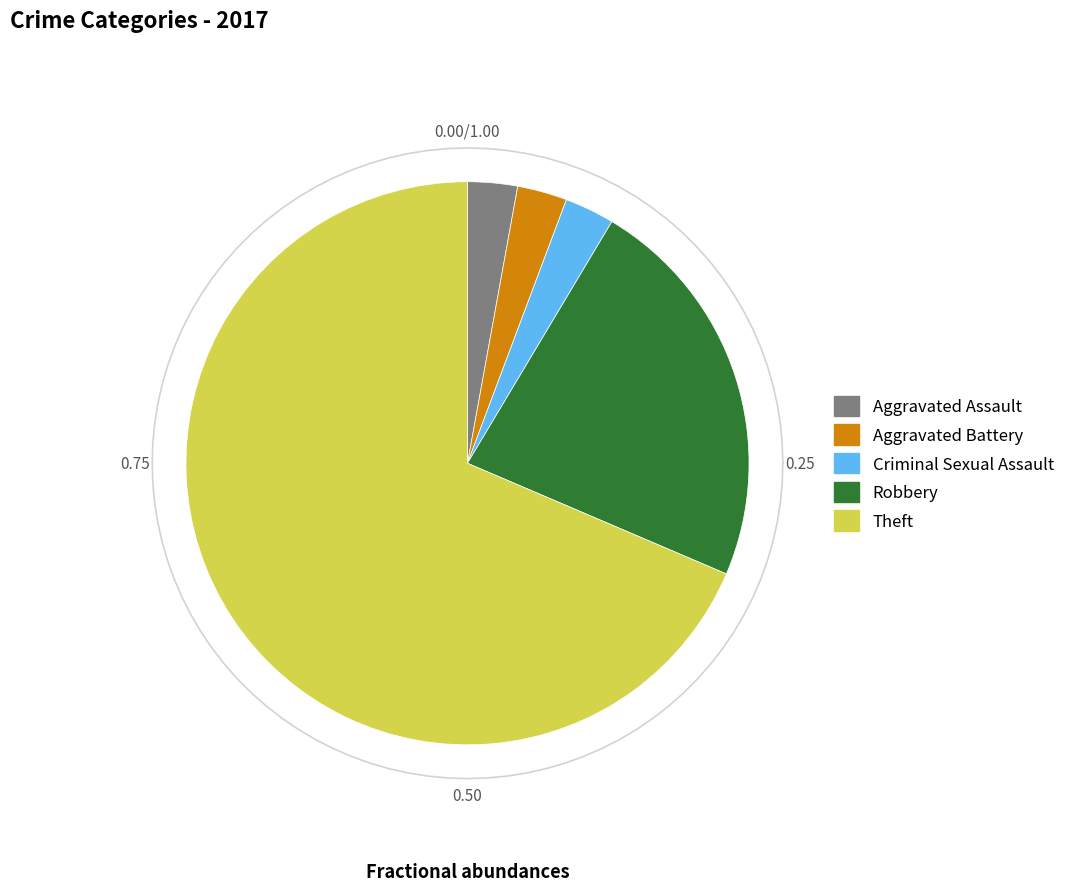

Is it true that Theft is 57% of the pie?

False